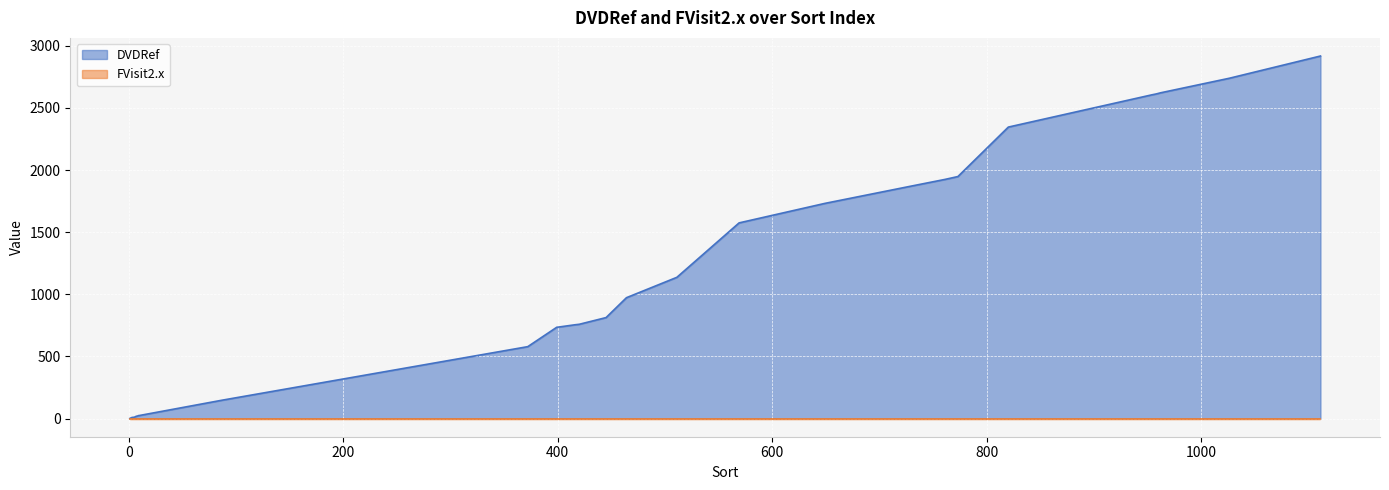

At which label does the data first exceed 759?

445